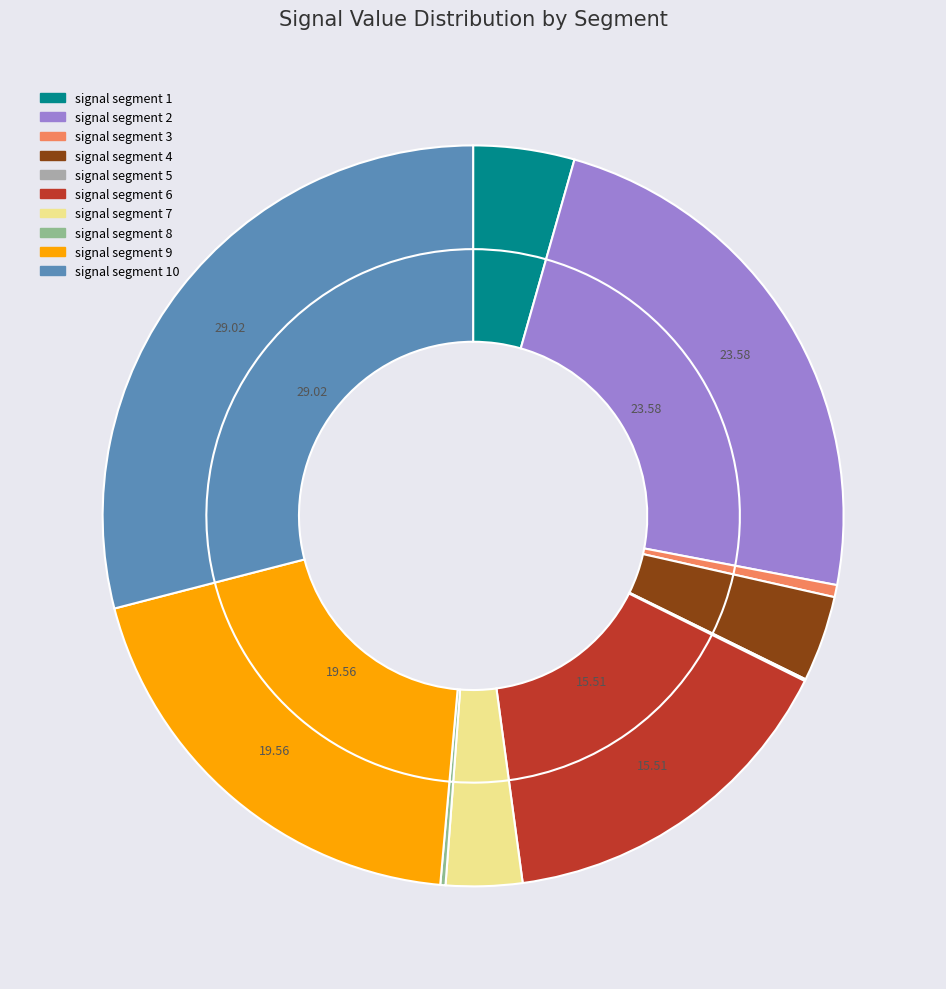

Count the number of slices in the pie.

10